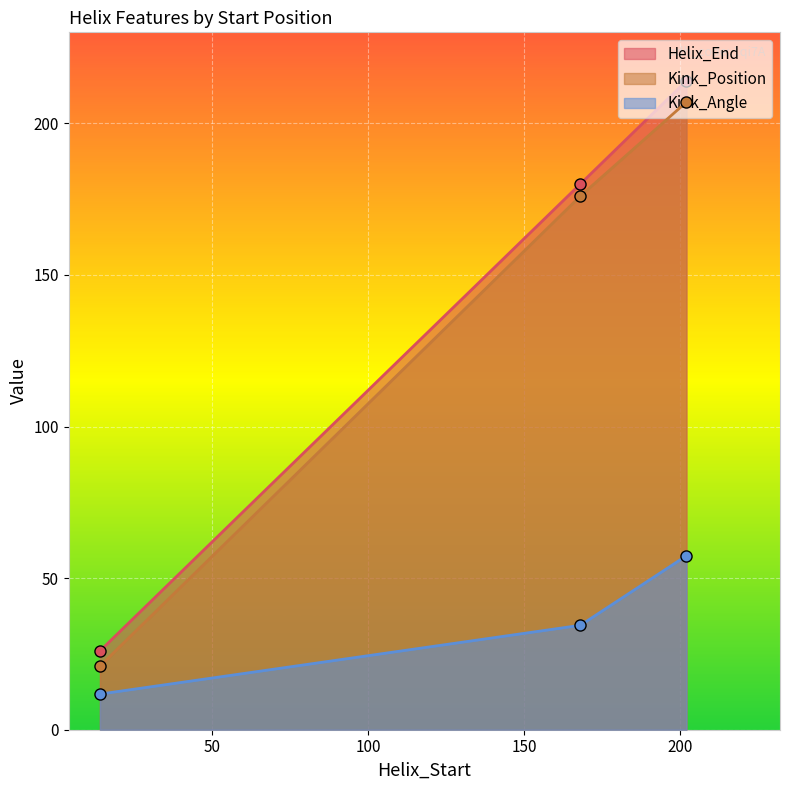

At which category is the sum across all series the highest?

202